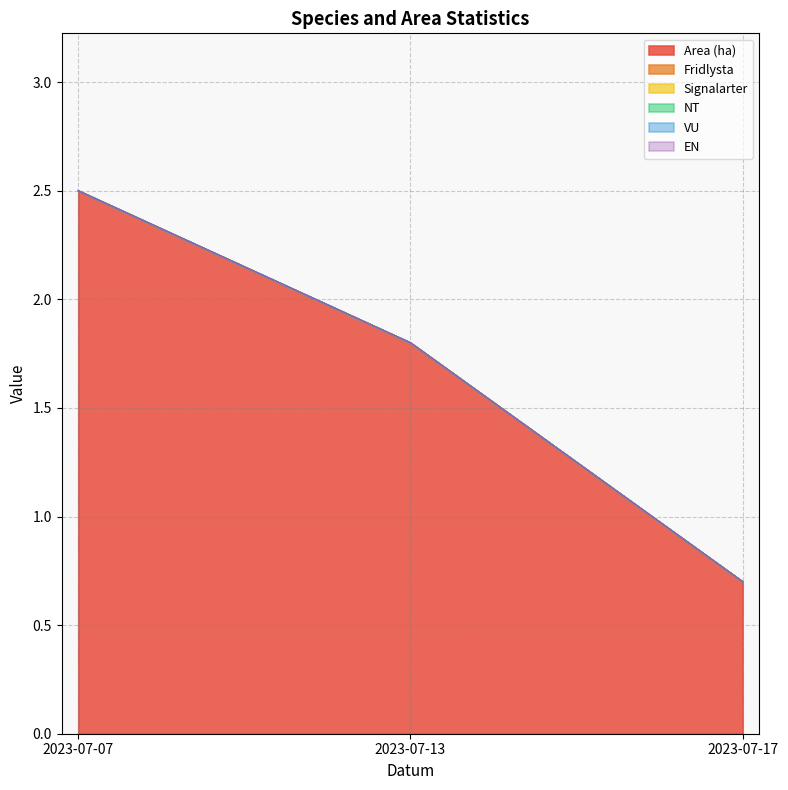

How many categories are shown in the chart?

3